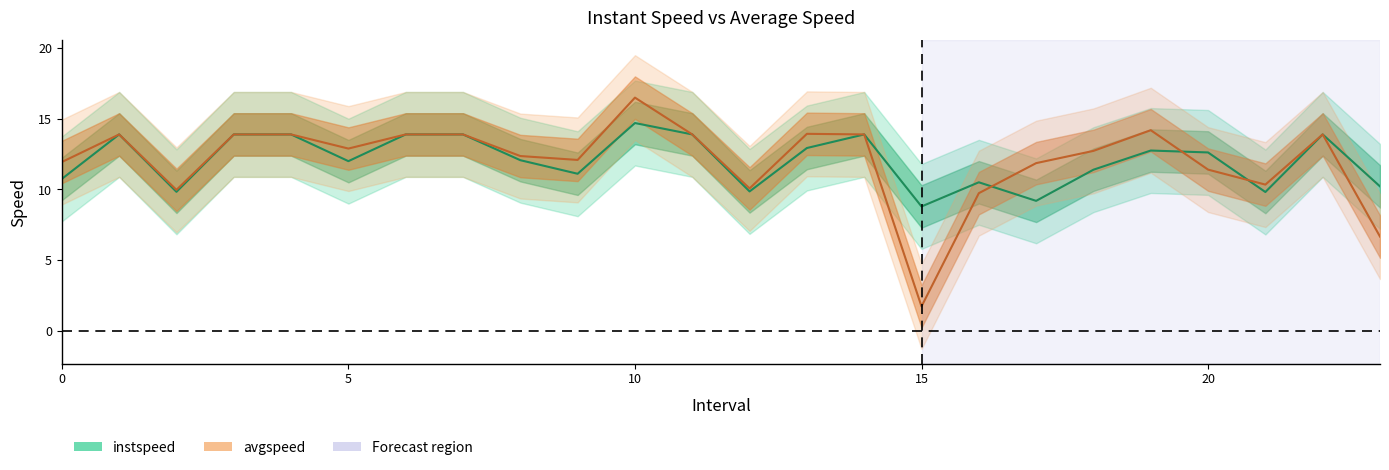

How many values in the instspeed series exceed 12?

14